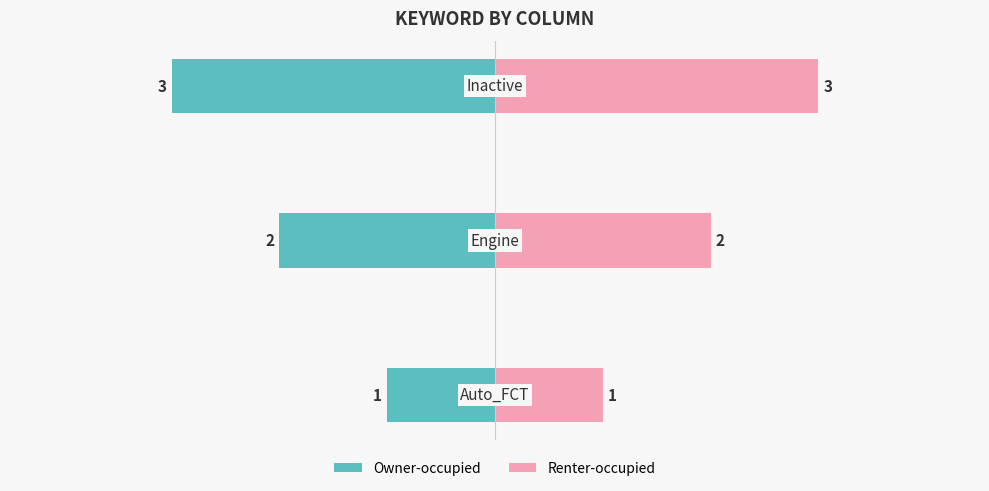

True or false: Owner-occupied has a value of -1 at 0.

True